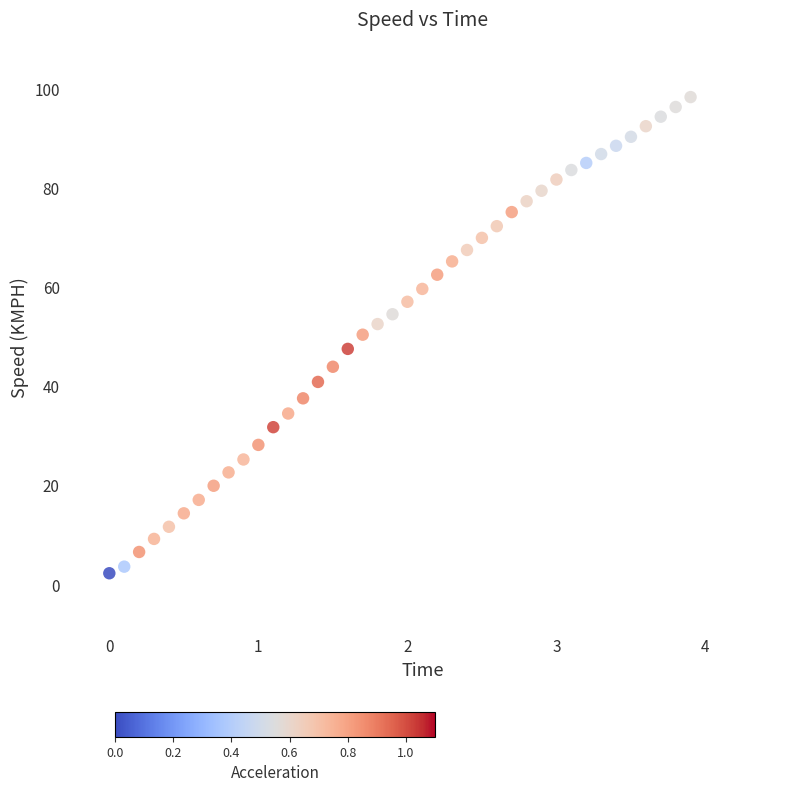

What is the range of X values (max minus min)?

3.9